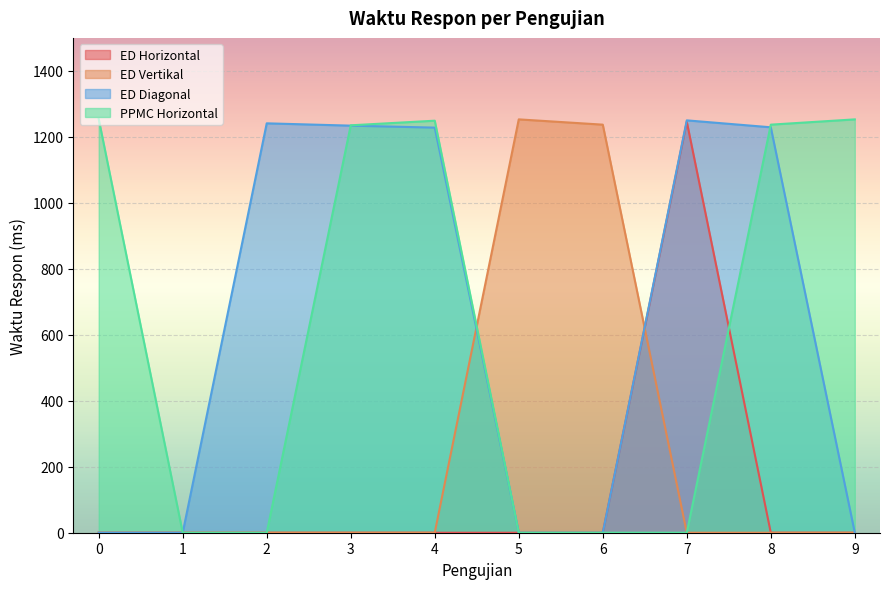

What is the maximum value shown in the chart?

1254